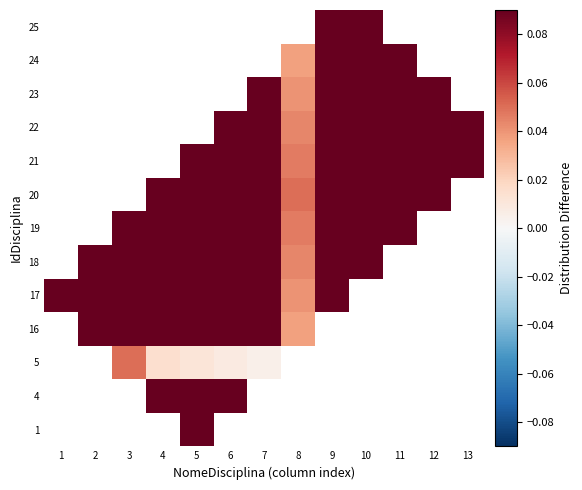

Which label corresponds to the largest value in the chart?

4